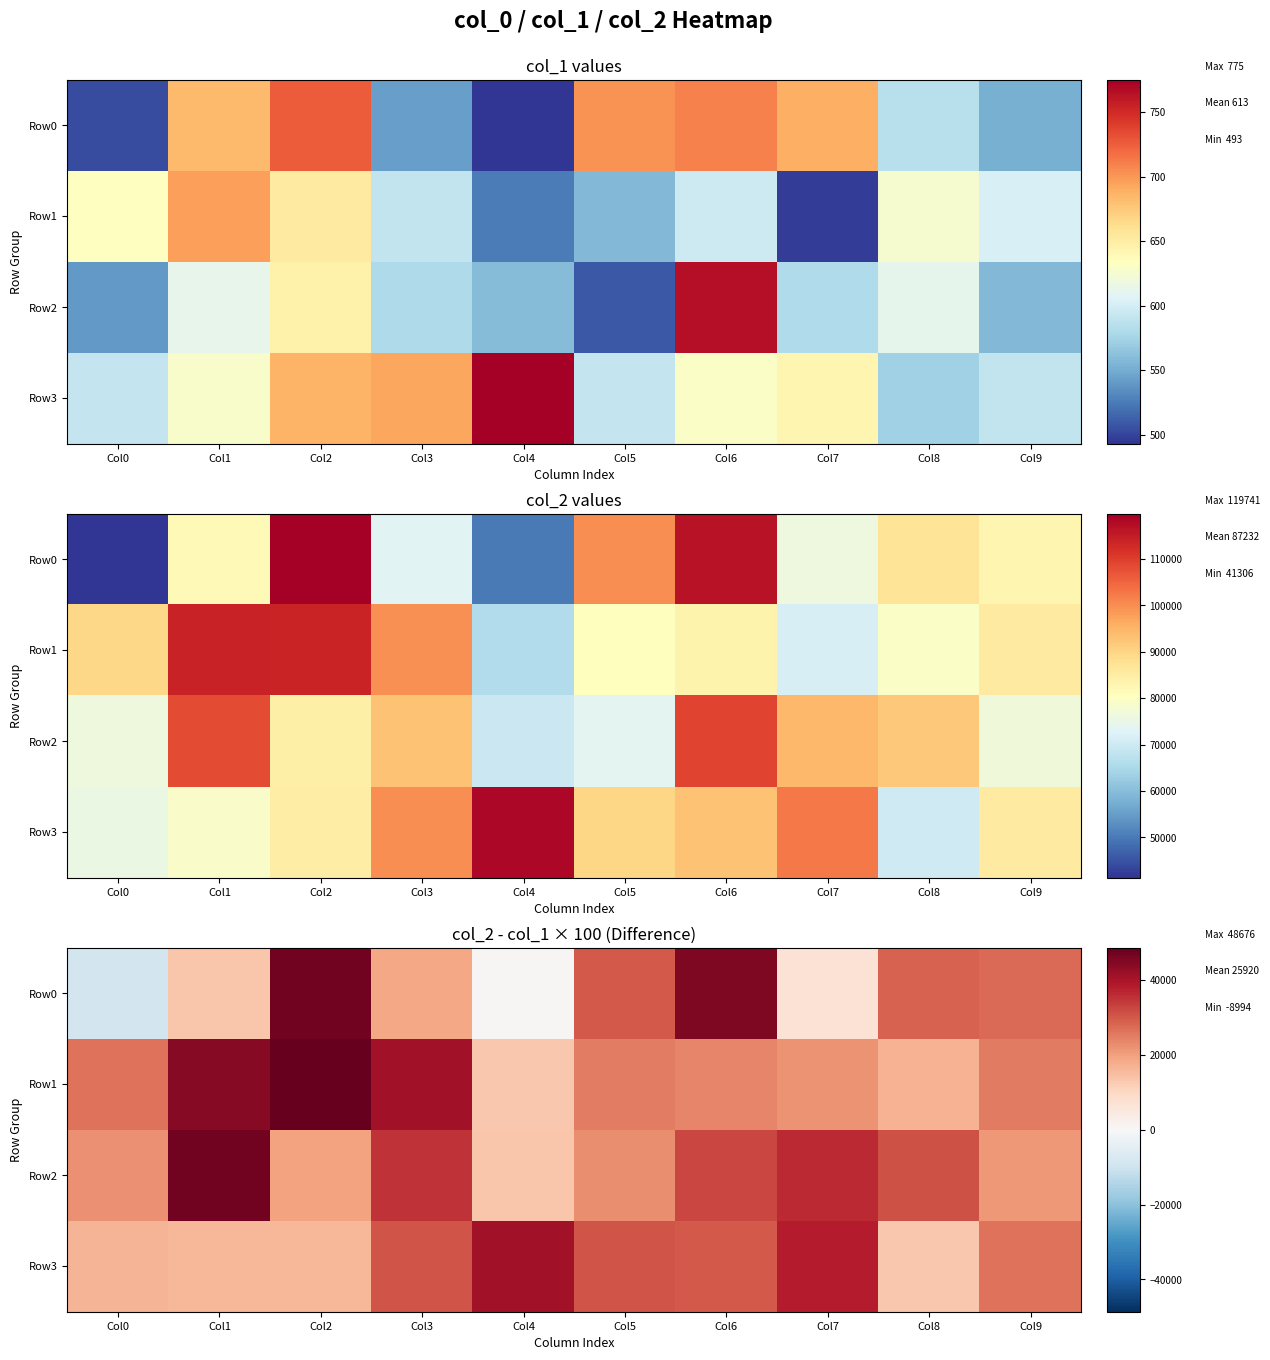

Which series has the largest range (max minus min)?

Row0